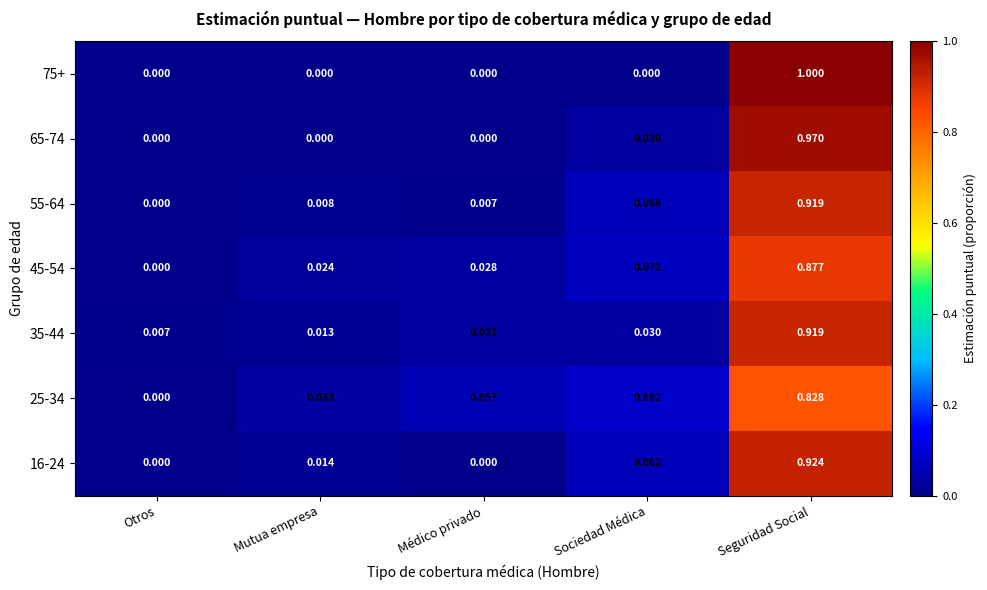

At which category is the sum across all series the highest?

Seguridad Social